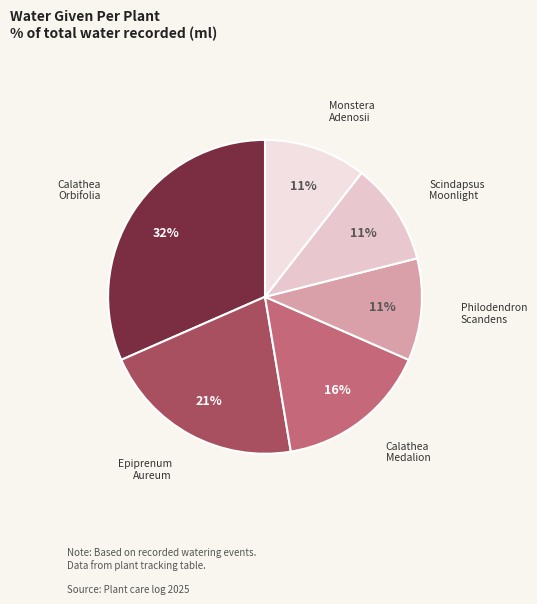

Which category has the smallest portion of the pie?

Scindapsus Treubii Moonlight